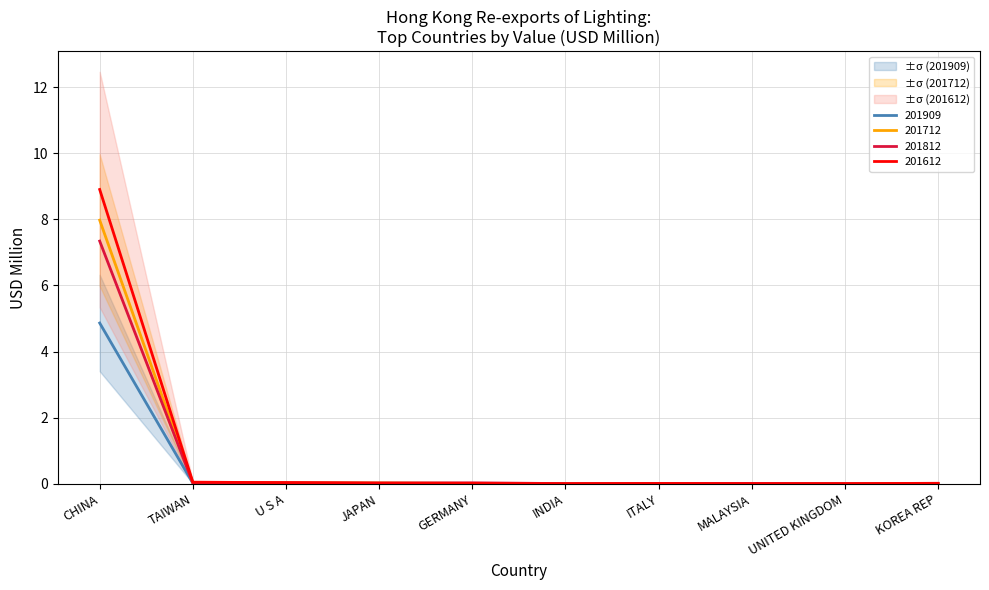

What are all the series names shown in the legend?

201612, 201712, 201812, 201909